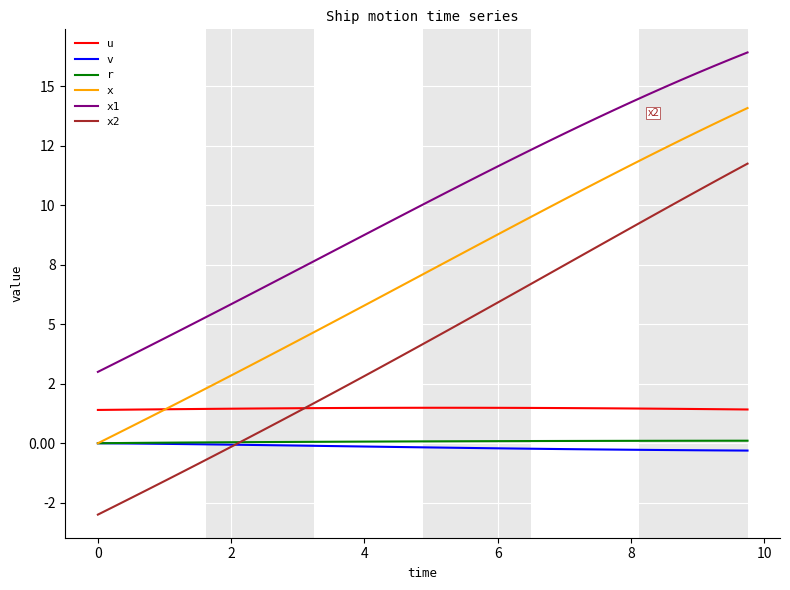

True or false: v and u cross at least once.

False